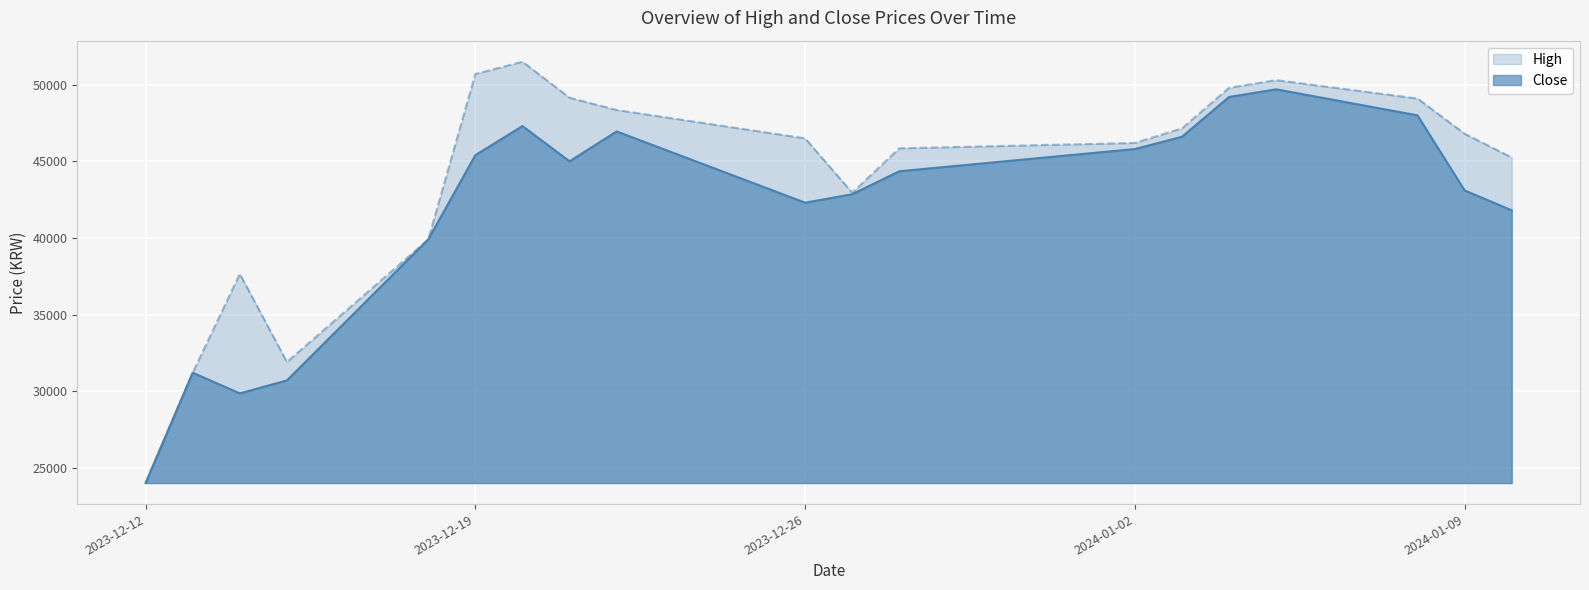

Does the chart display data point markers on the line(s)?

No